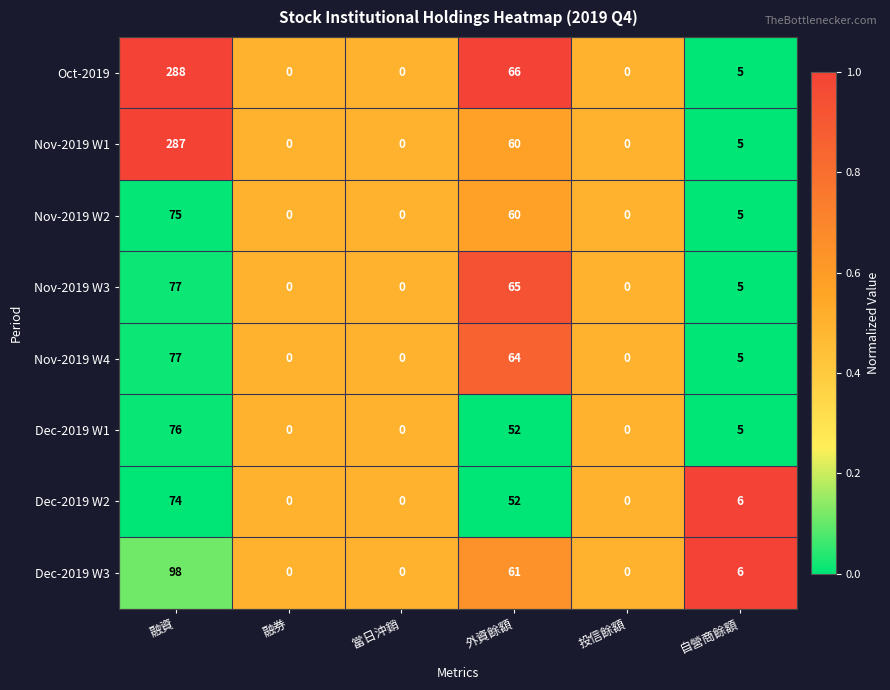

At which label is Dec-2019 W1 closest to 38?

外資餘額